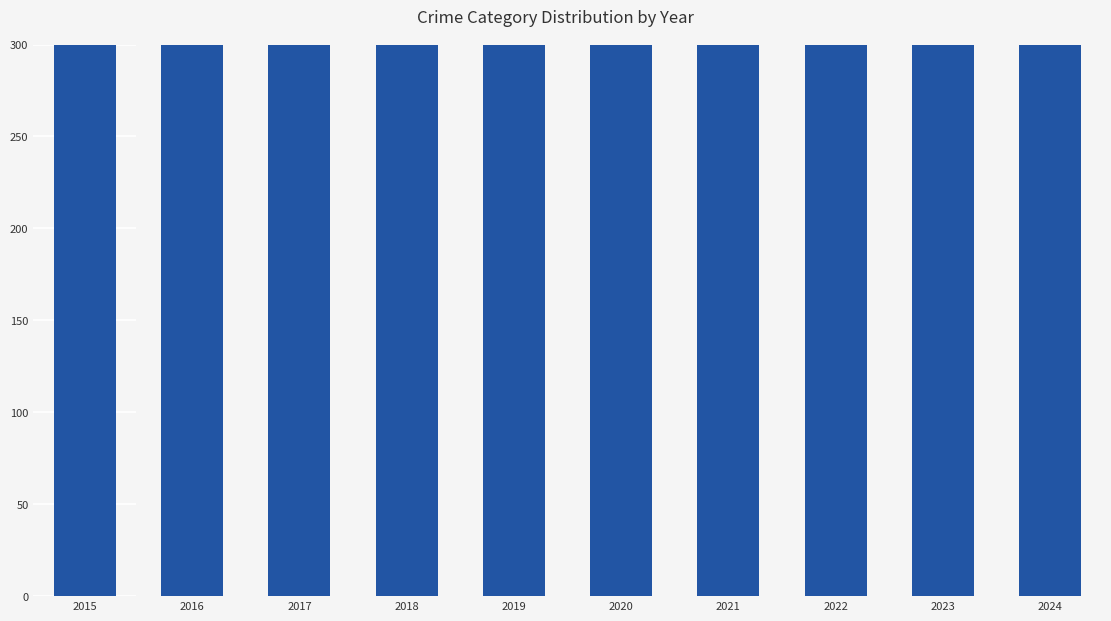

Where does the Aggravated Battery series first go above 102?

2015